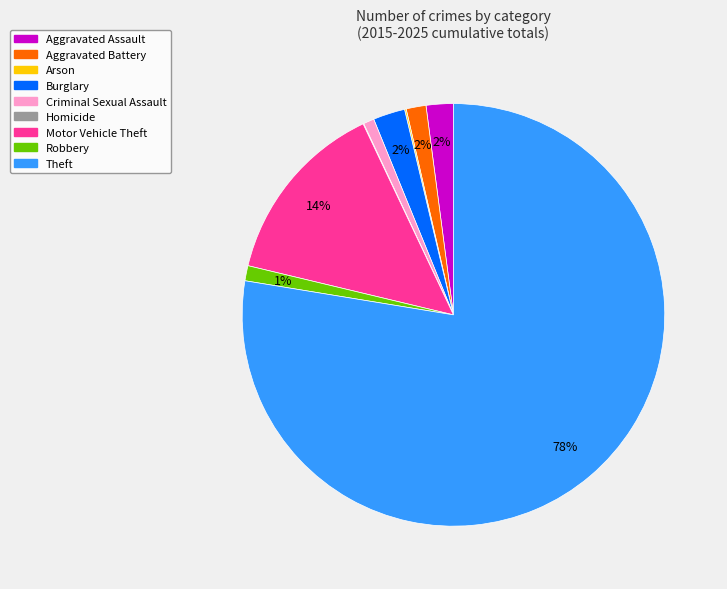

Between Robbery and Theft, which is larger?

Theft